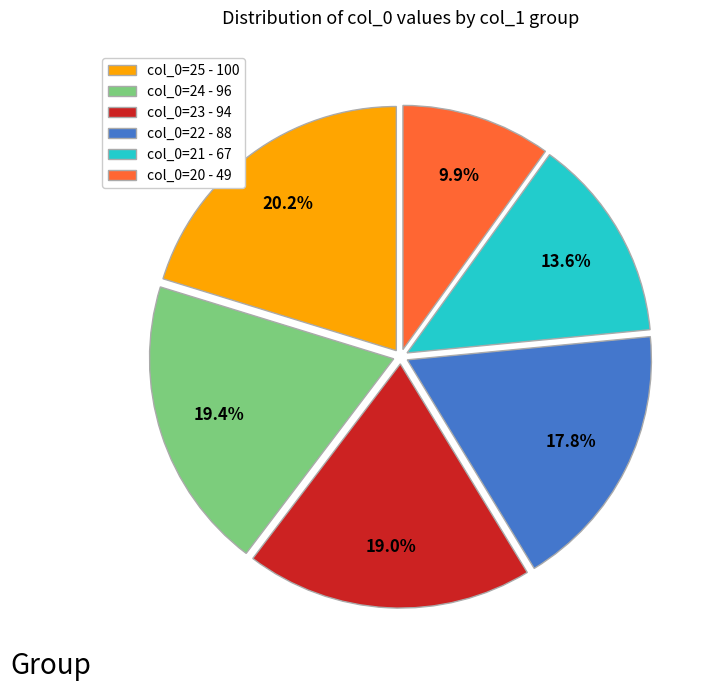

Count the number of slices in the pie.

6